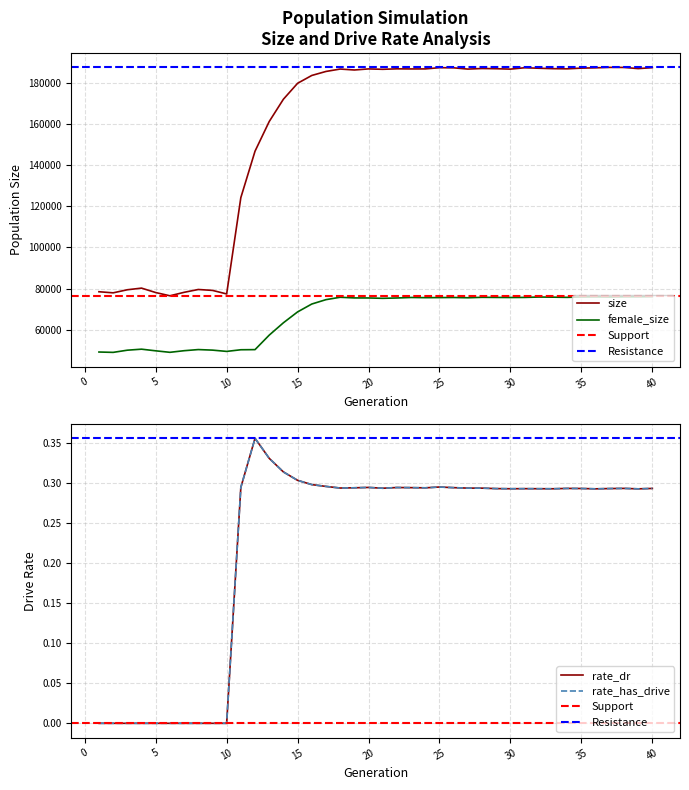

The value of female_size at 31 is 29314.9. True or false?

False